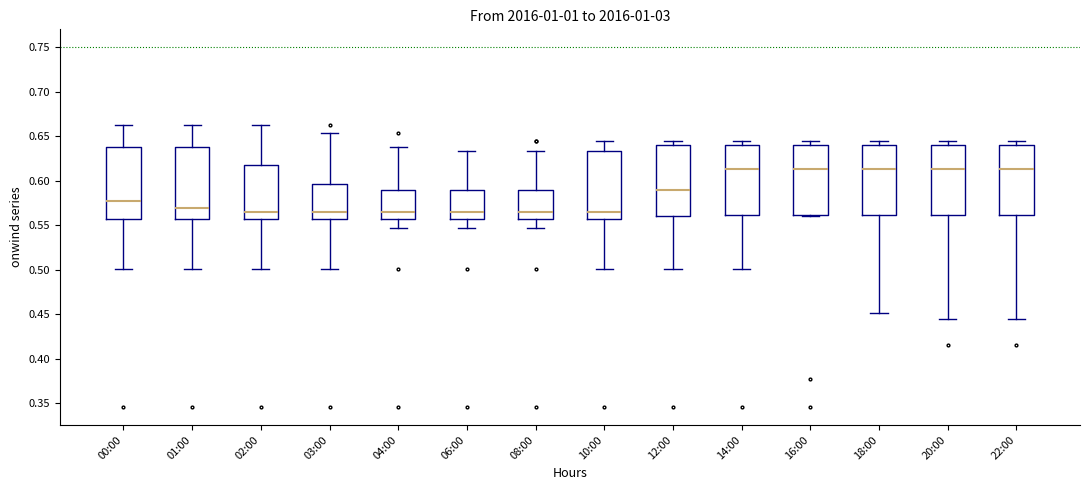

Reading left to right, read every box against the y-axis: the position of its median line, the range the box covers, and the ends of its whiskers. The values are not printed on the chart, so give them approximately, as read against the axis.

00:00: median 0.575, box 0.555 to 0.640, whiskers 0.500 to 0.660
01:00: median 0.570, box 0.555 to 0.640, whiskers 0.500 to 0.660
02:00: median 0.565, box 0.555 to 0.620, whiskers 0.500 to 0.660
03:00: median 0.565, box 0.555 to 0.595, whiskers 0.500 to 0.655
04:00: median 0.565, box 0.555 to 0.590, whiskers 0.545 to 0.640
06:00: median 0.565, box 0.555 to 0.590, whiskers 0.545 to 0.635
08:00: median 0.565, box 0.555 to 0.590, whiskers 0.545 to 0.635
10:00: median 0.565, box 0.555 to 0.635, whiskers 0.500 to 0.645
12:00: median 0.590, box 0.560 to 0.640, whiskers 0.500 to 0.645
14:00: median 0.615, box 0.560 to 0.640, whiskers 0.500 to 0.645
16:00: median 0.615, box 0.560 to 0.640, whiskers 0.560 to 0.645
18:00: median 0.615, box 0.560 to 0.640, whiskers 0.450 to 0.645
20:00: median 0.615, box 0.560 to 0.640, whiskers 0.445 to 0.645
22:00: median 0.615, box 0.560 to 0.640, whiskers 0.445 to 0.645